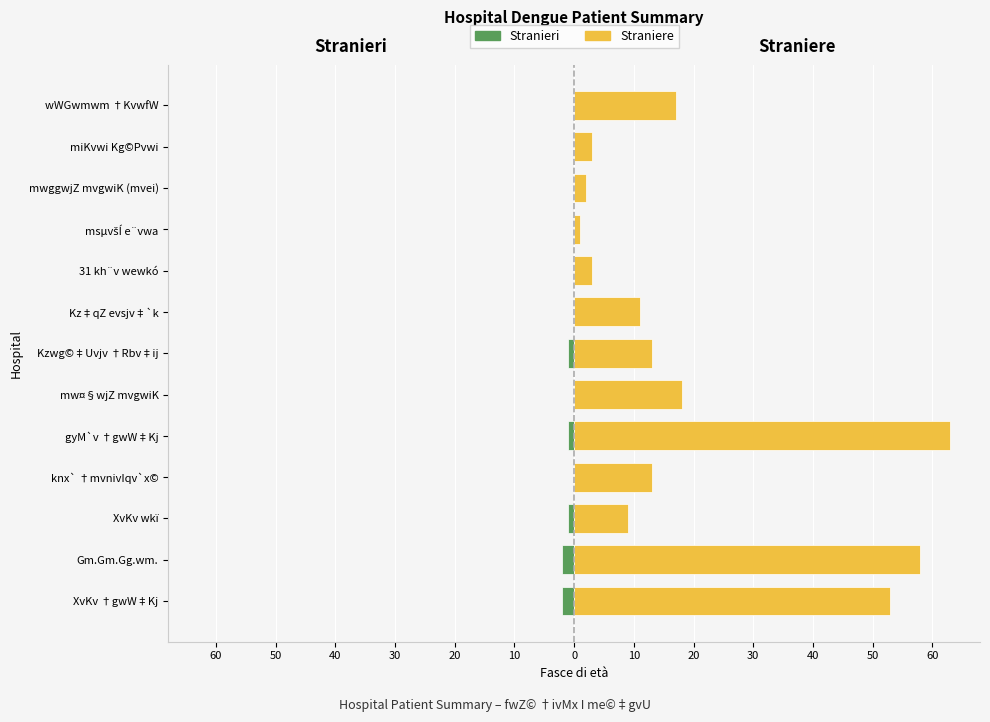

What is the total value across all series at XvKv †gwW‡Kj?

51